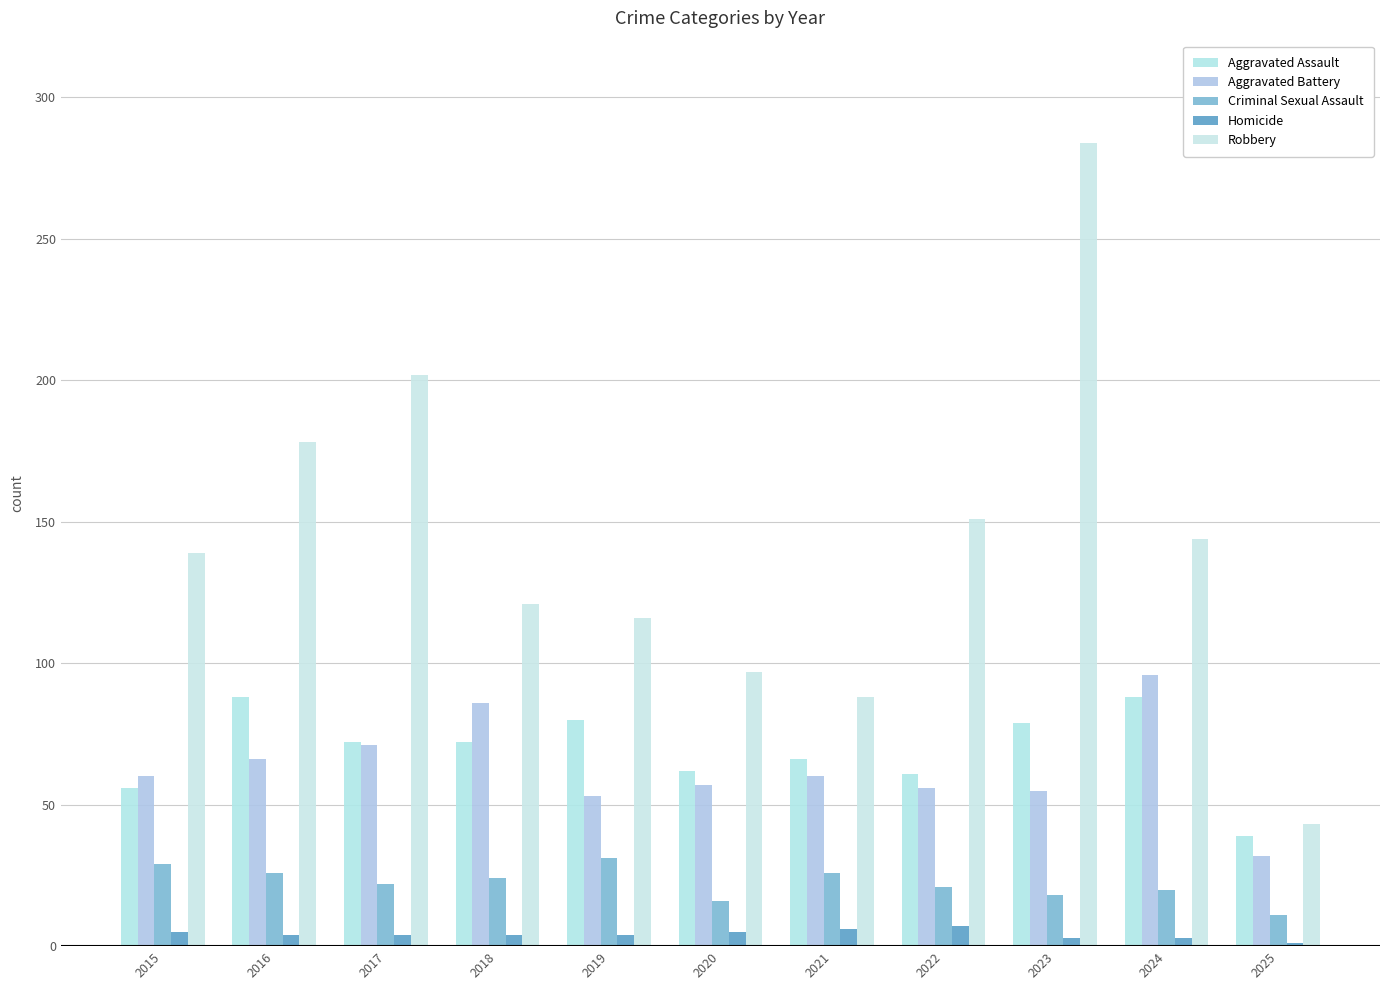

Reading left to right, transcribe all the data shown in this chart.

Aggravated Assault: 2015=56	2016=88	2017=72	2018=72	2019=80	2020=62	2021=66	2022=61	2023=79	2024=88	2025=39
Aggravated Battery: 2015=60	2016=66	2017=71	2018=86	2019=53	2020=57	2021=60	2022=56	2023=55	2024=96	2025=32
Criminal Sexual Assault: 2015=29	2016=26	2017=22	2018=24	2019=31	2020=16	2021=26	2022=21	2023=18	2024=20	2025=11
Homicide: 2015=5	2016=4	2017=4	2018=4	2019=4	2020=5	2021=6	2022=7	2023=3	2024=3	2025=1
Robbery: 2015=139	2016=178	2017=202	2018=121	2019=116	2020=97	2021=88	2022=151	2023=284	2024=144	2025=43